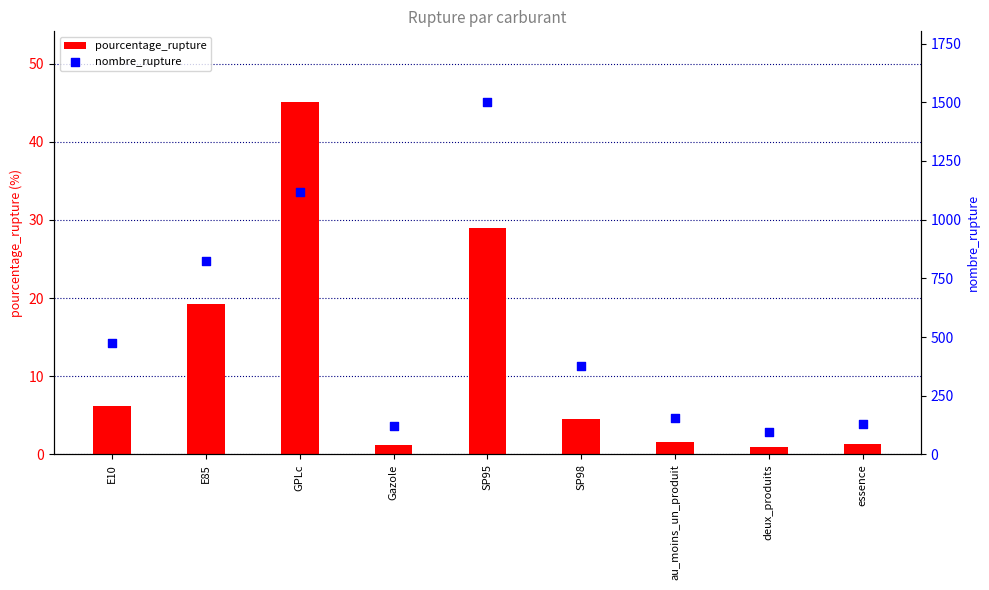

Which series reaches the minimum Y coordinate?

pourcentage_rupture